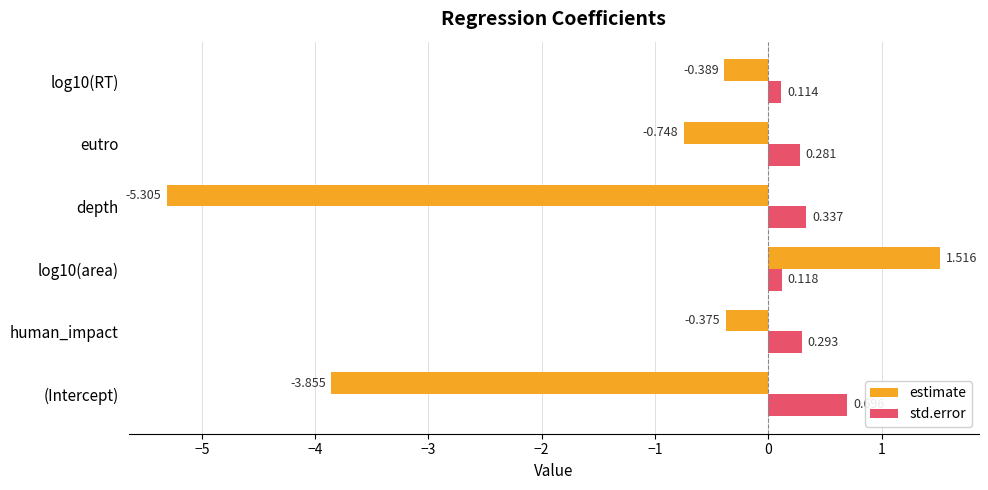

Between log10(area) and eutro, which series saw the biggest shift?

estimate